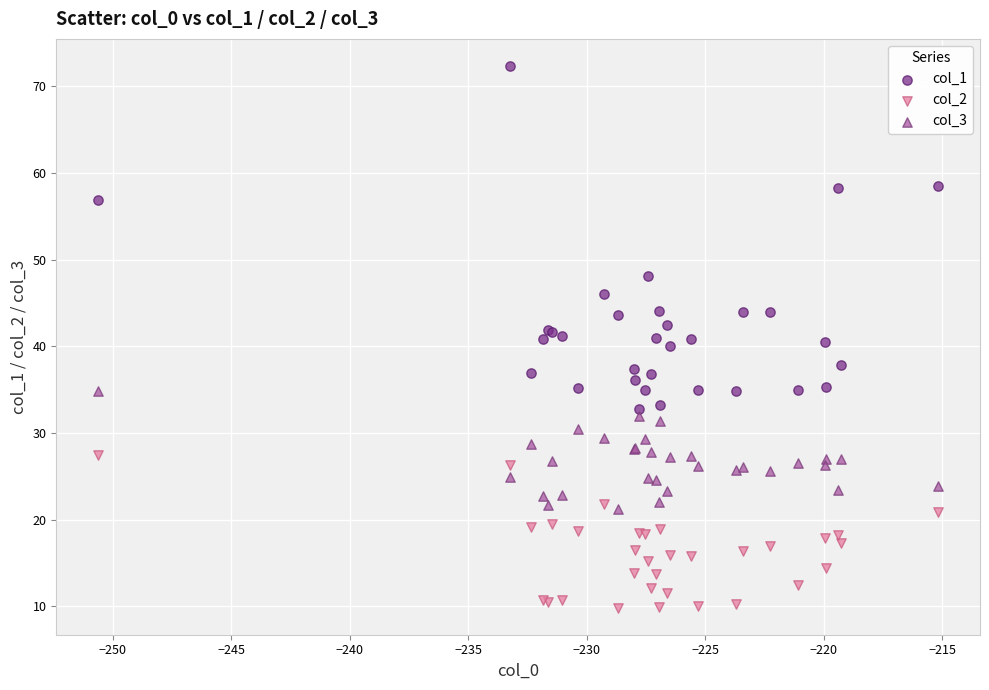

What is the X range (max minus min) for the scatter plot?

35.4